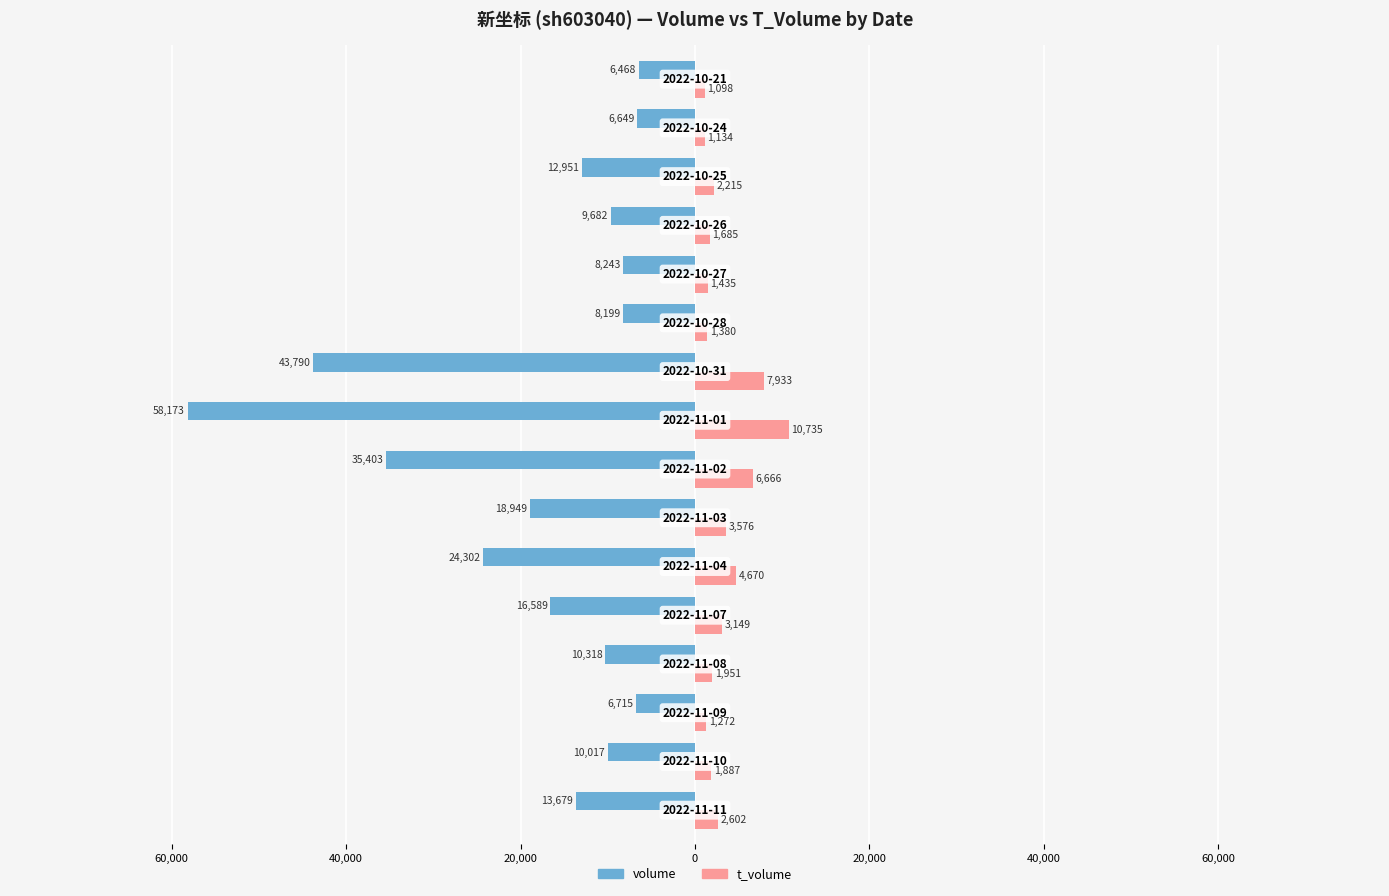

What are all the series names shown in the legend?

volume, t_volume